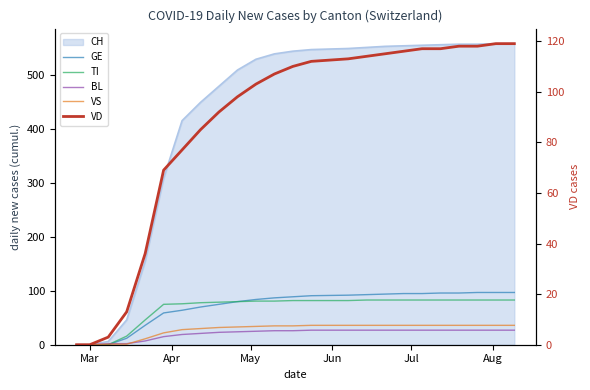

Does the chart have visible grid lines?

No